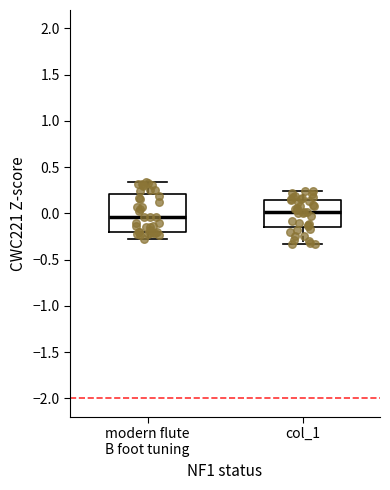

Which box's median line is the highest?

col_1